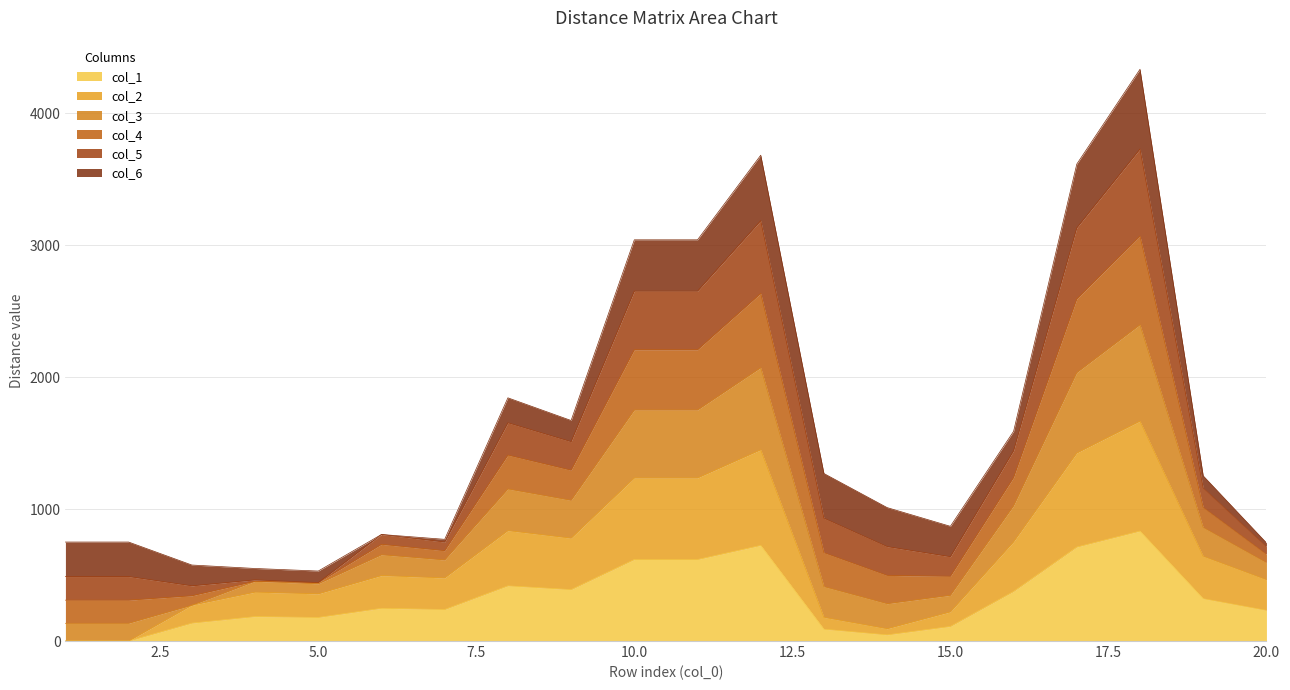

Does the chart have visible grid lines?

Yes